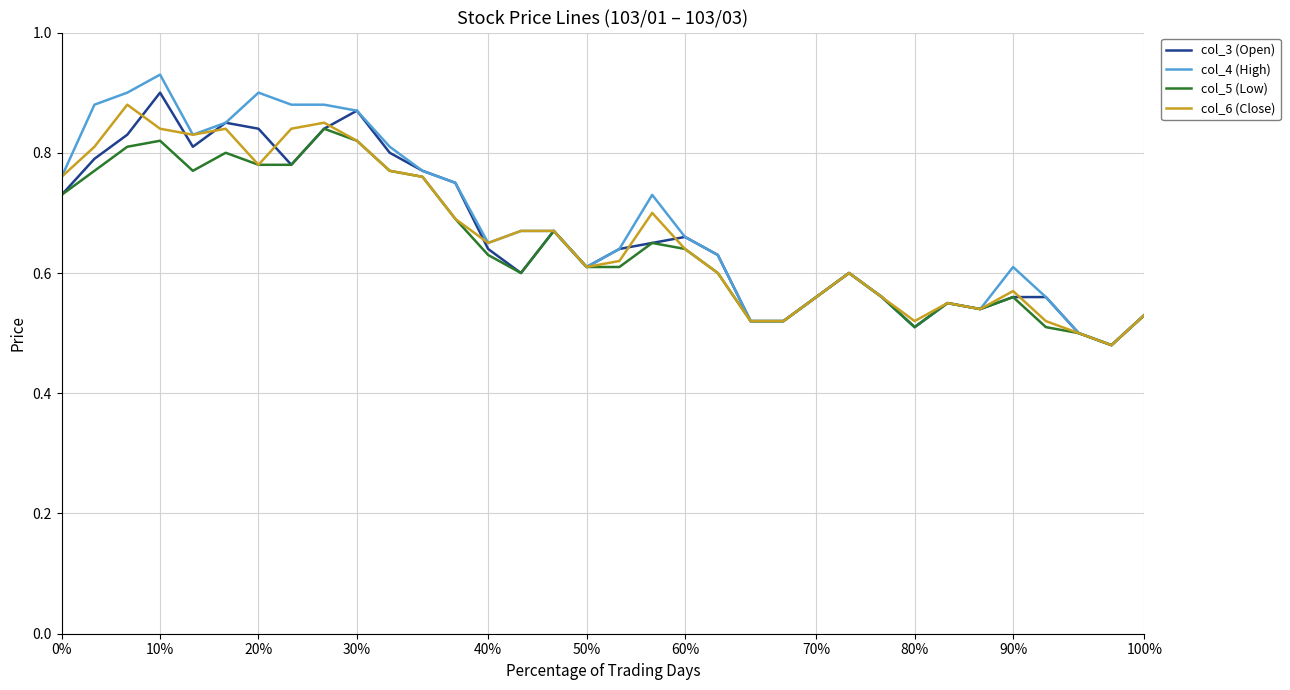

Which series has the widest spread of values?

col_4 (High)